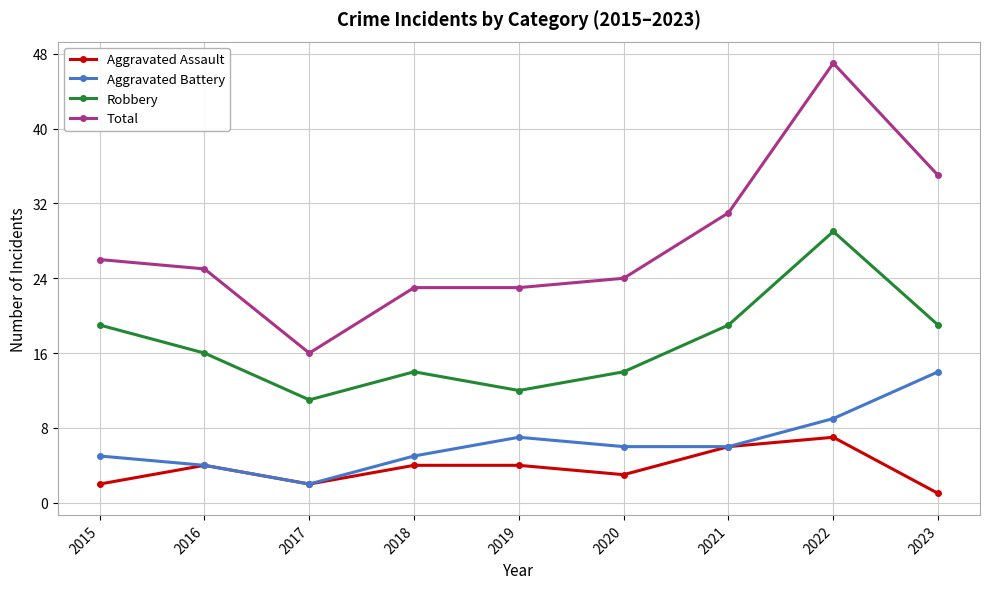

What is the value of the Robbery point at the 5th from the left?

12